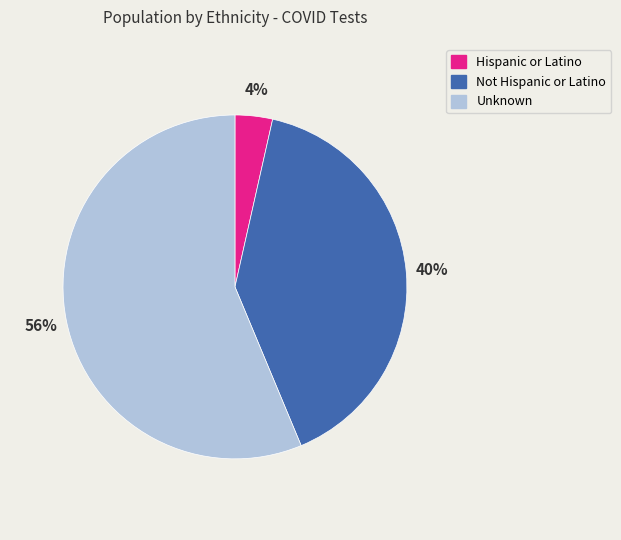

Which has a higher value, Not Hispanic or Latino or Unknown?

Unknown